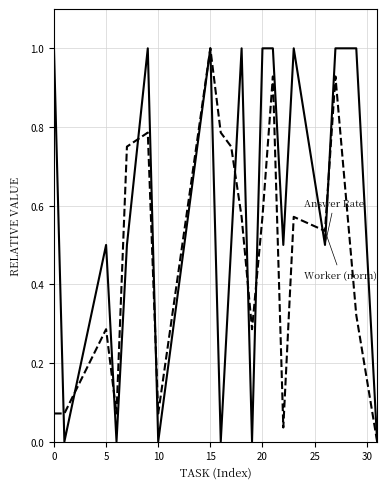

Does the chart display data point markers on the line(s)?

No